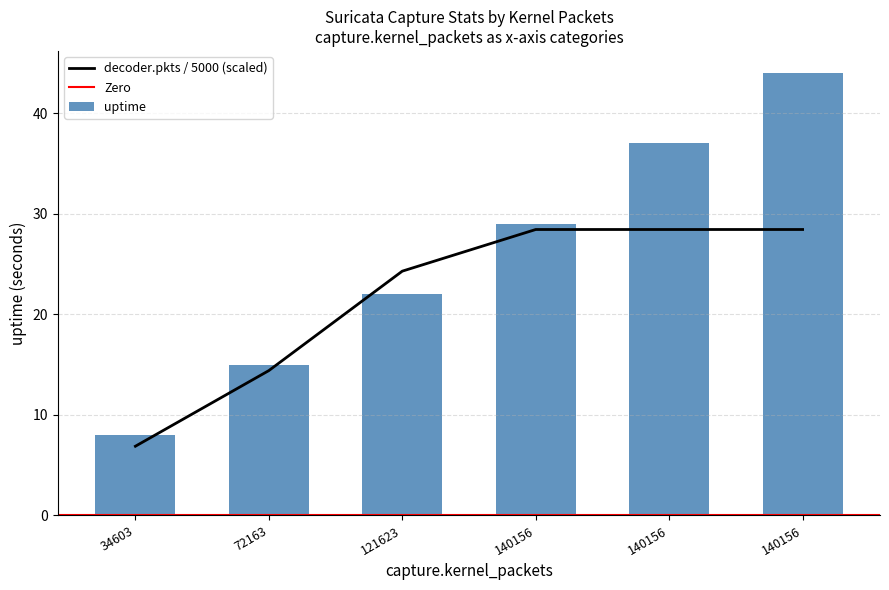

Reading left to right, extract all data points from this chart.

uptime: 8.0	15.0	22.0	29.0	37.0	44.0
decoder.pkts: 6.9	14.4	24.3	28.4	28.4	28.4